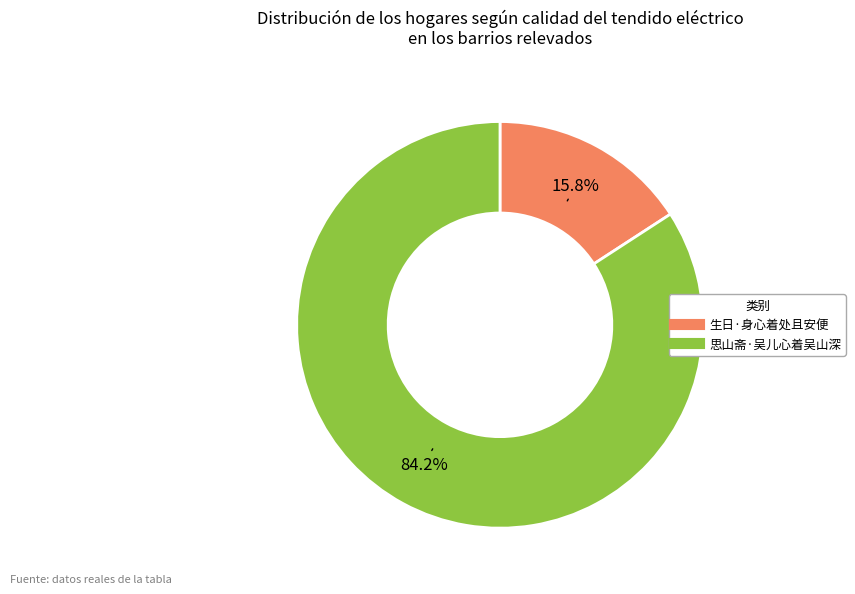

What is the smallest slice in the pie chart?

生日·身心着处且安便